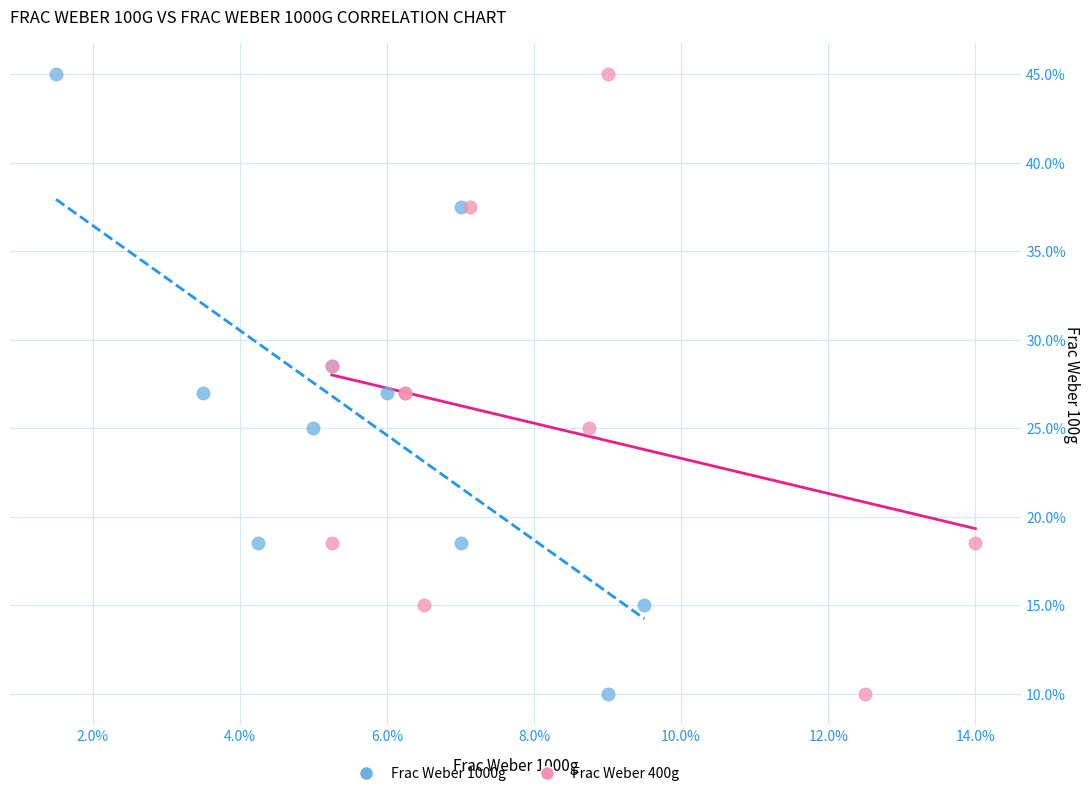

What are all the series names shown in the legend?

Frac Weber 1000g, Frac Weber 400g